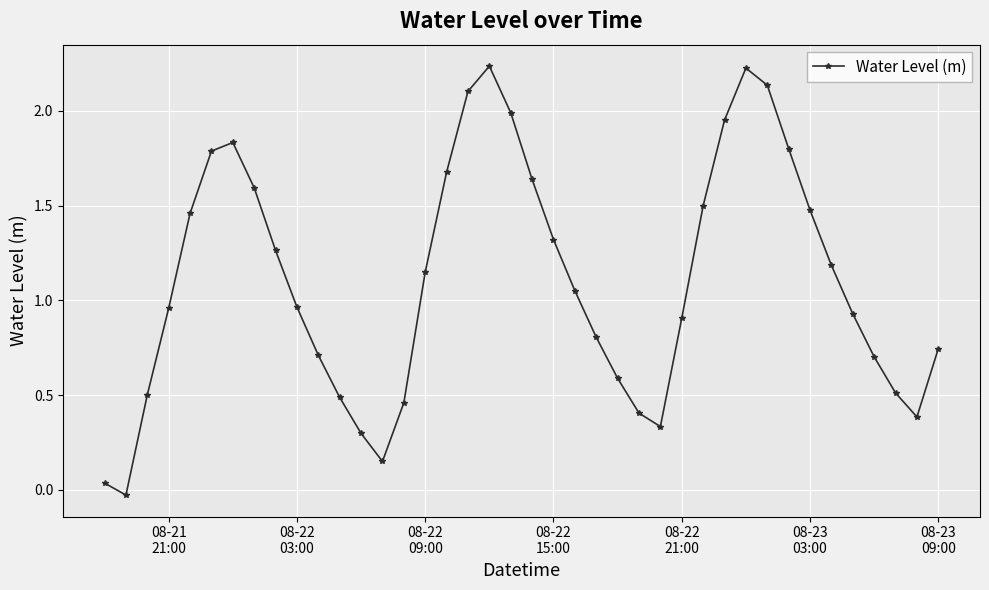

How many negative values are there?

1